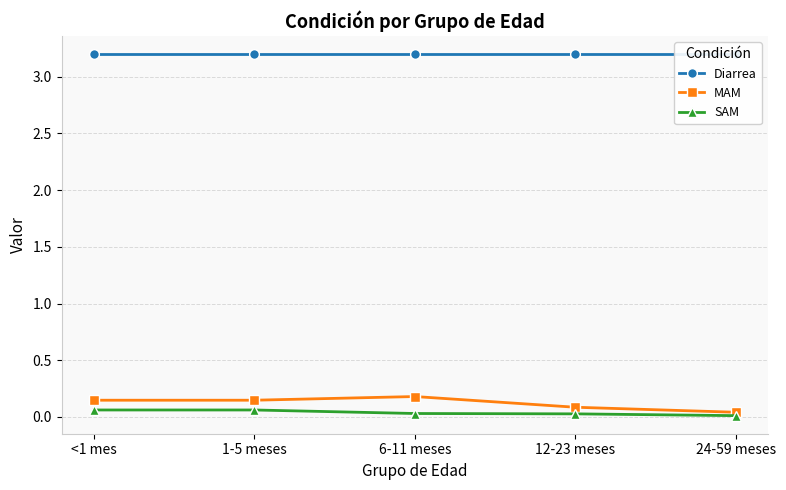

What is the total value across all series at 12-23 meses?

3.3